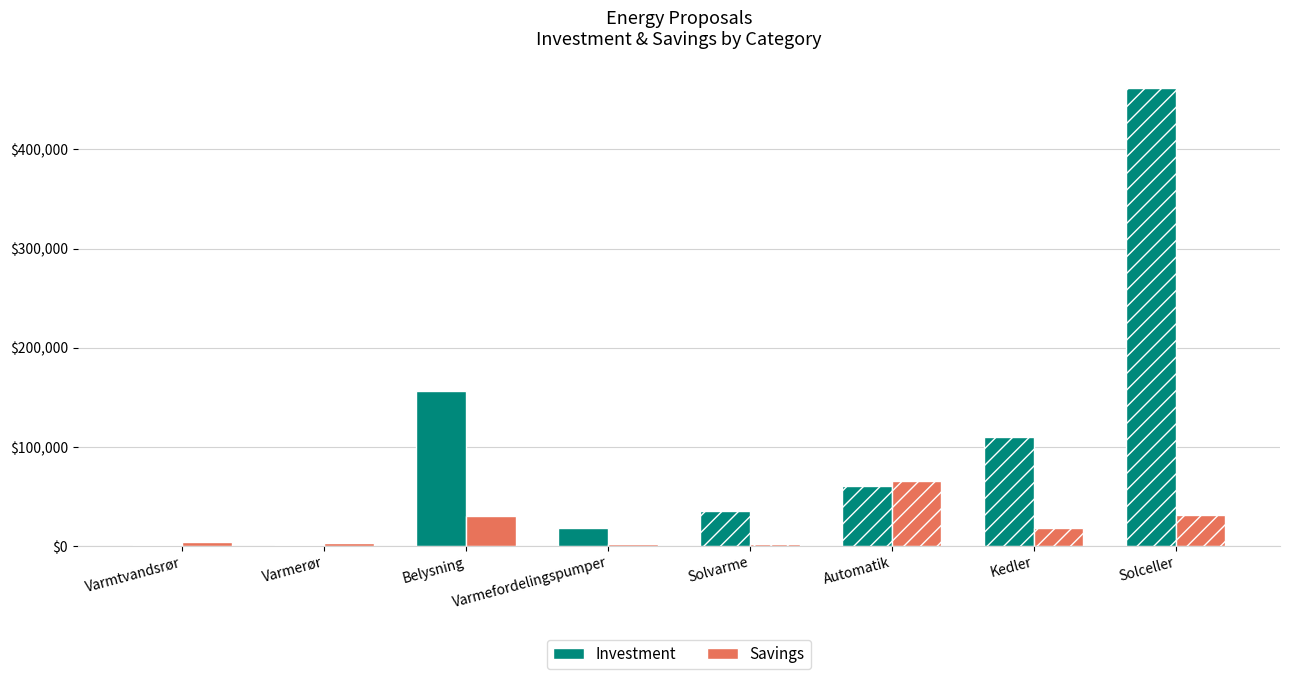

What is the difference between the Savings values at Varmefordelingspumper and Kedler?

15500